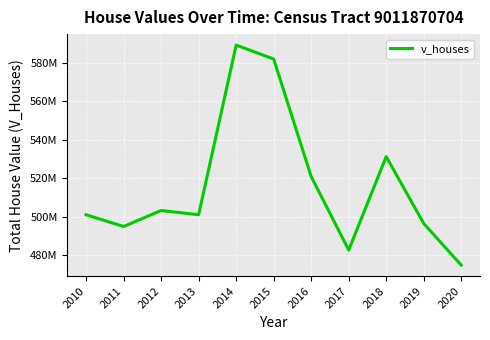

Does the chart display data point markers on the line(s)?

No